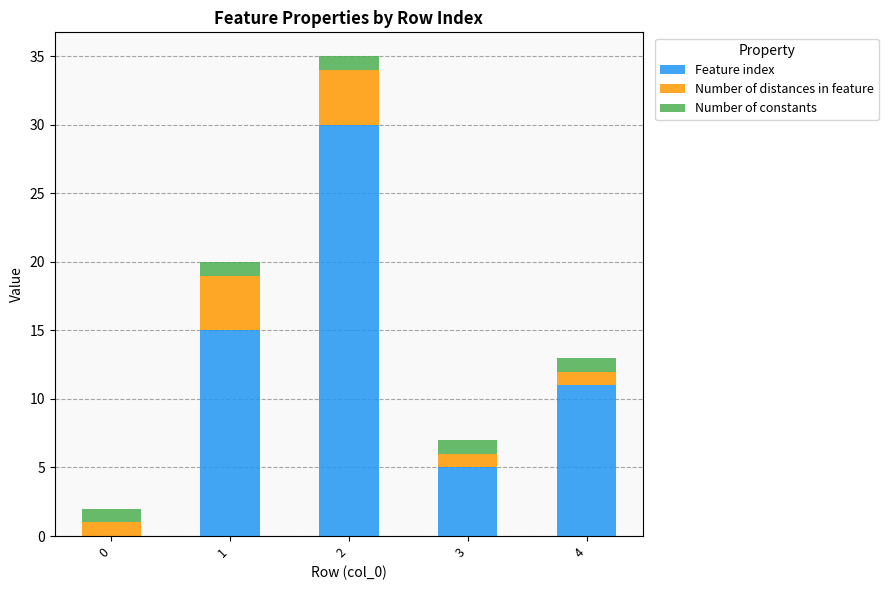

What is the maximum value for Feature index?

30